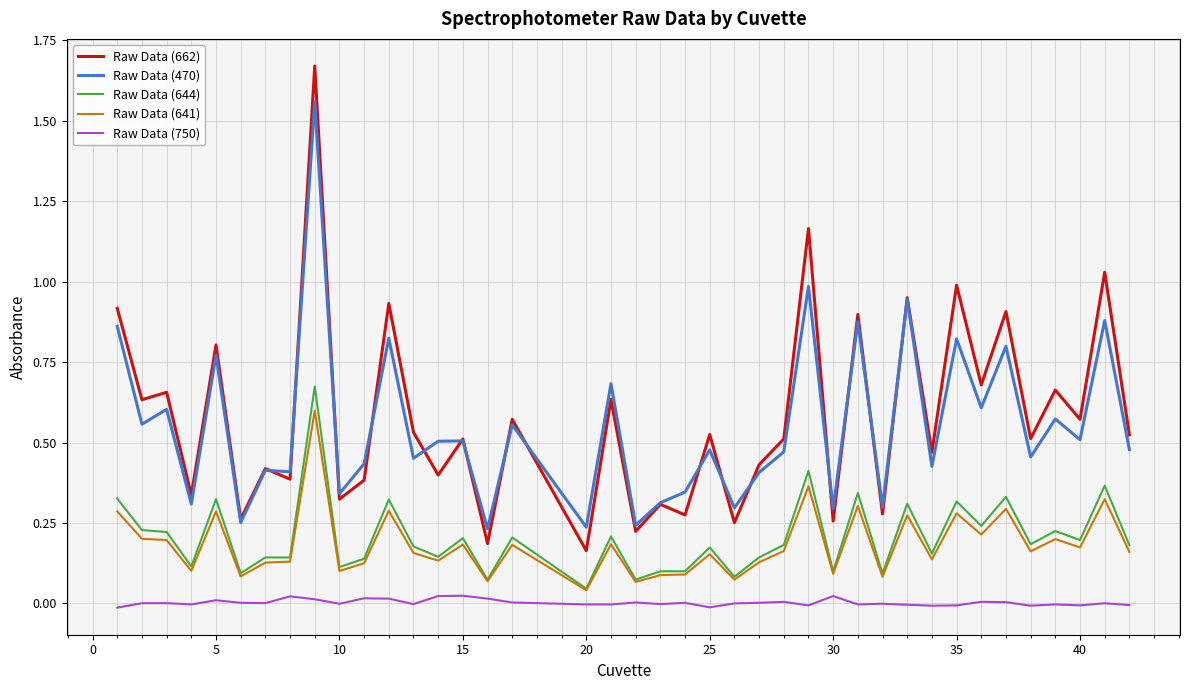

Which series has the widest spread of values?

Raw Data (662)